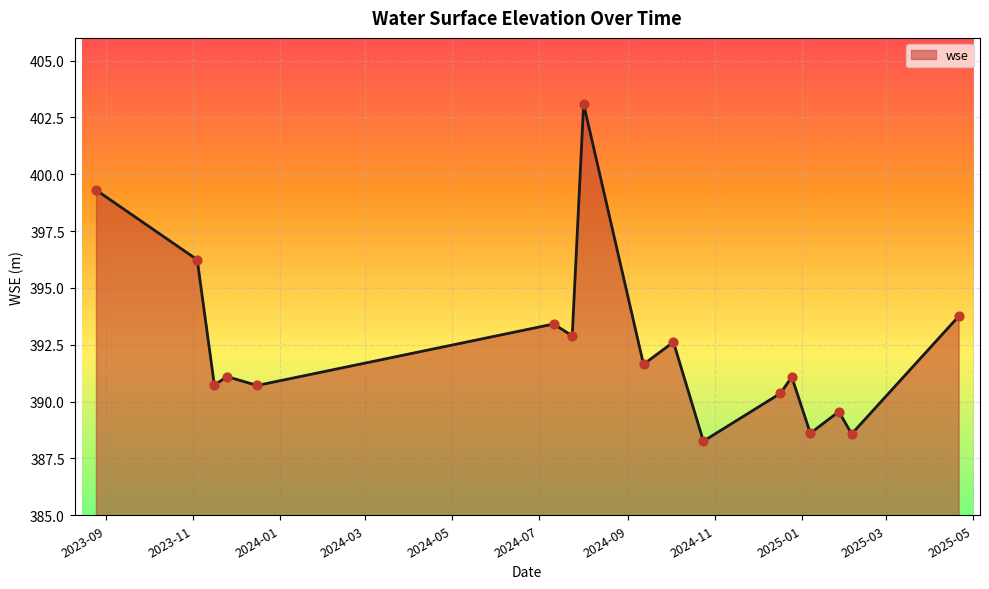

What is the smallest value displayed?

388.3